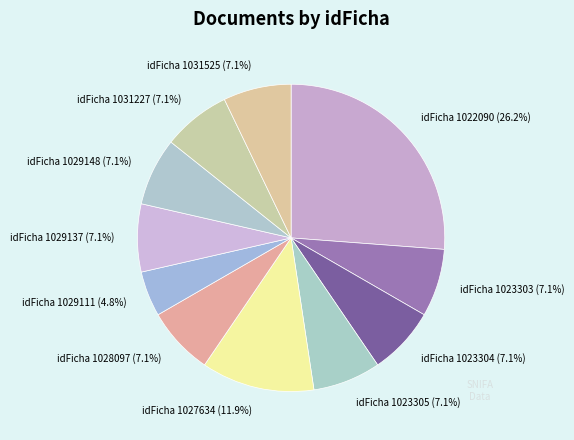

What is the ratio of the value at idFicha 1029148 (7.1%) to the value at idFicha 1022090 (26.2%)?

0.3